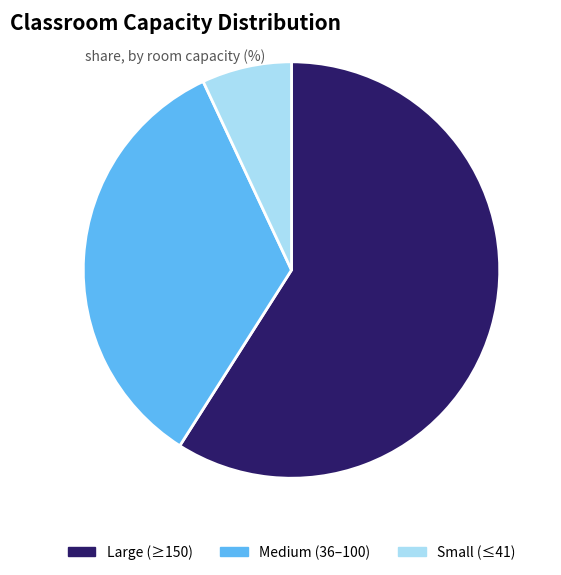

Do Large (≥150) and Small (≤41) together represent more than half of the pie?

Yes